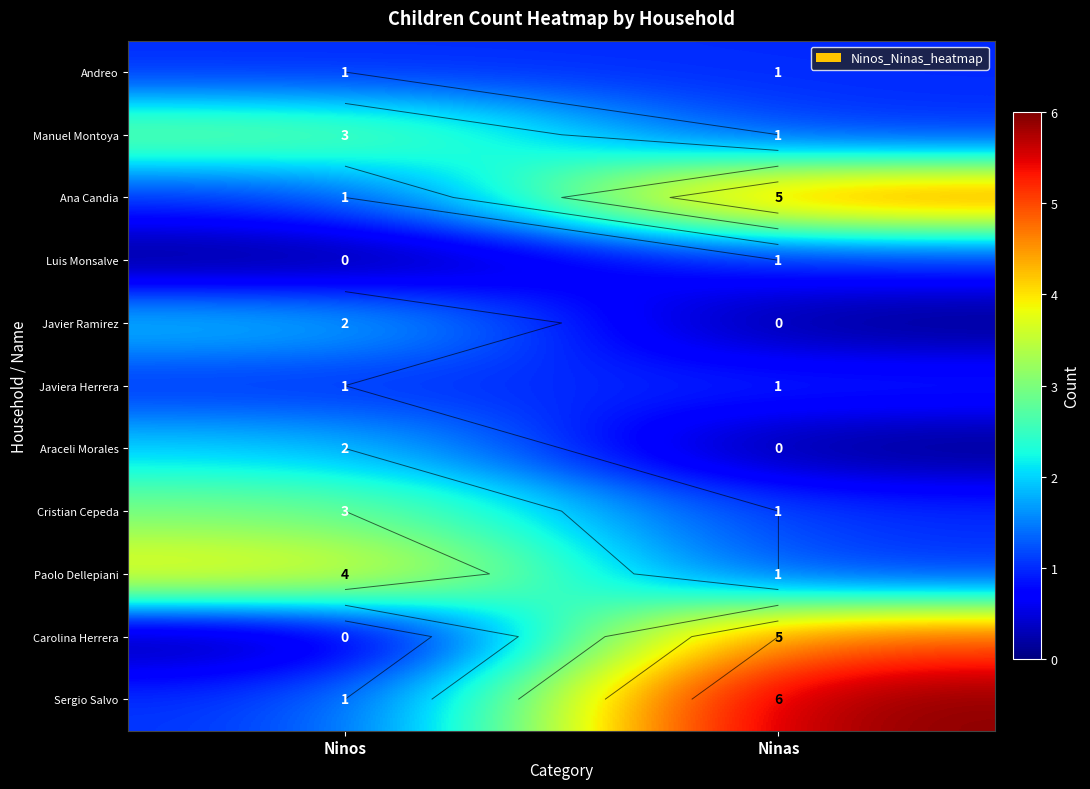

Is the value of Carolina Herrera at Ninos greater than the value of Cristian Cepeda at Ninos?

No